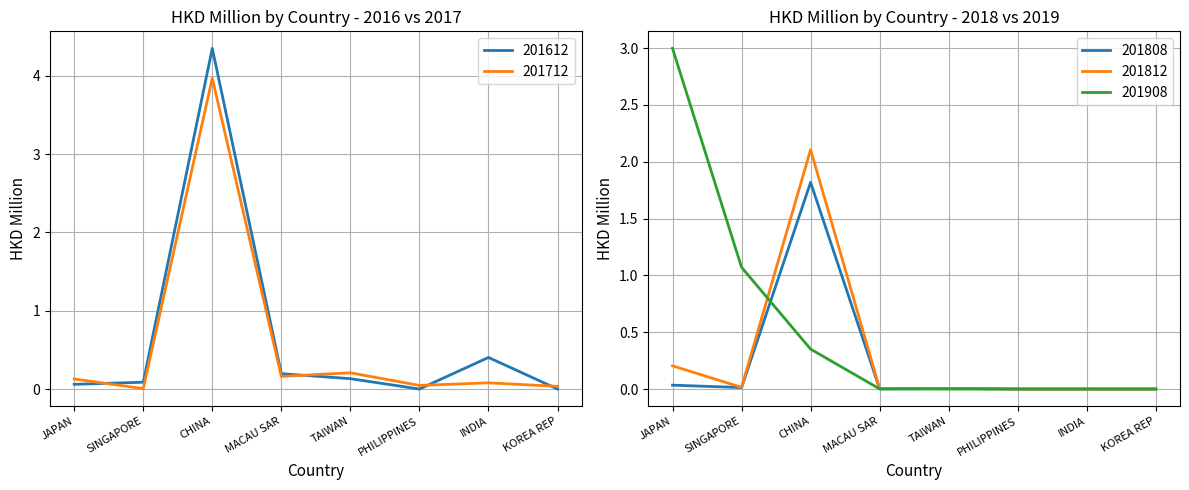

At how many categories does at least one series exceed 1?

3